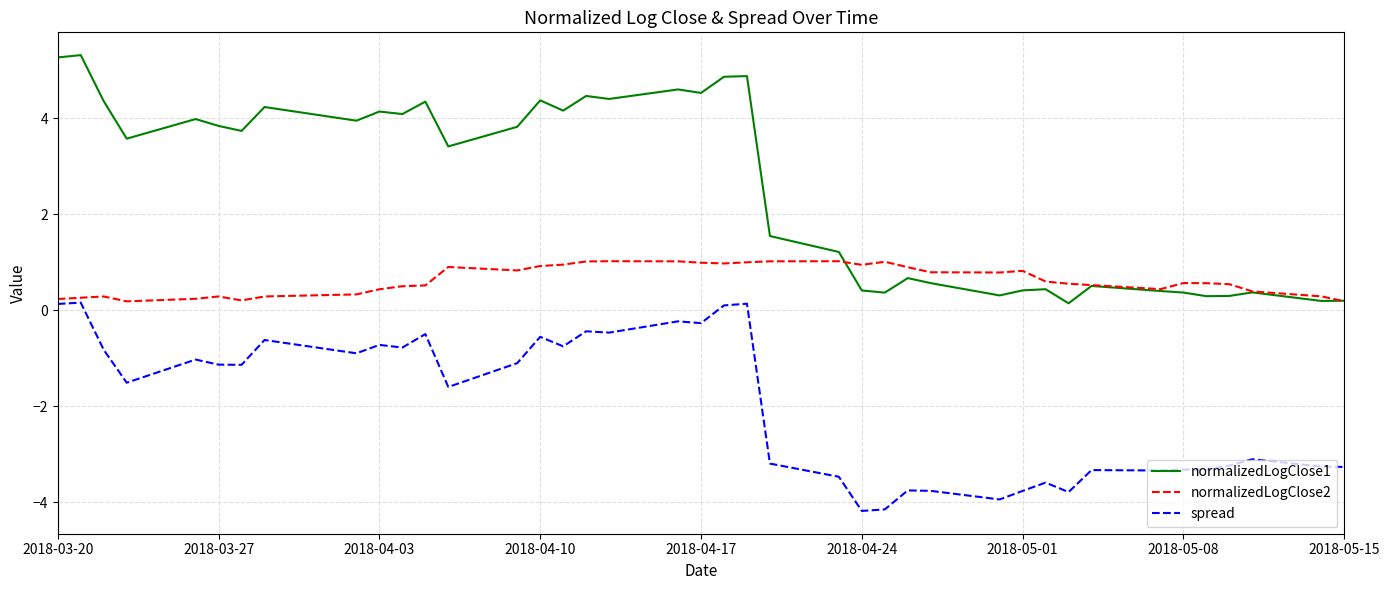

True or false: spread and normalizedLogClose1 intersect in this chart.

False